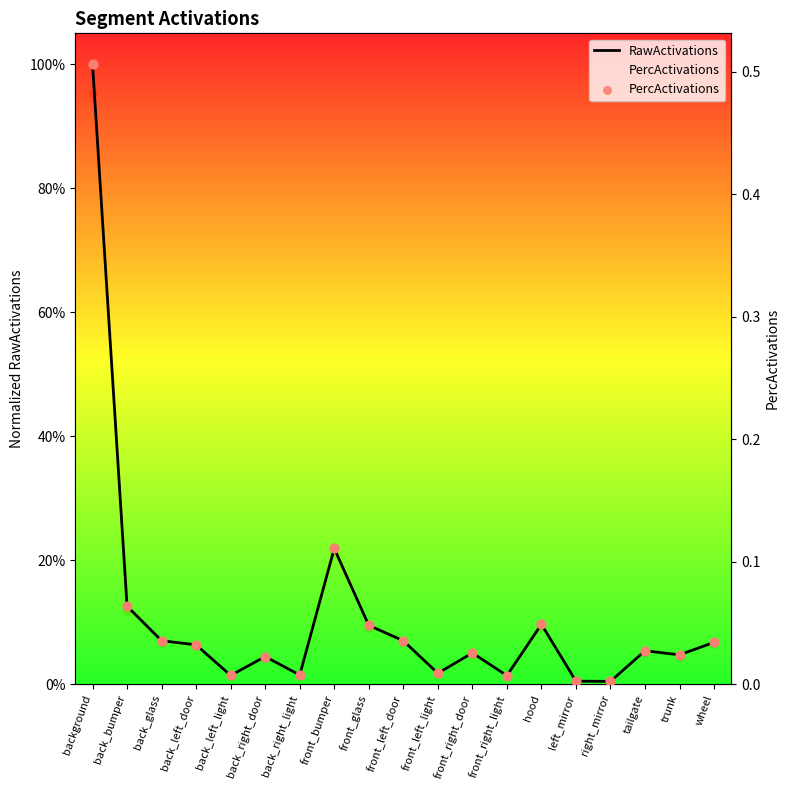

What are all the series names shown in the legend?

RawActivations, PercActivations